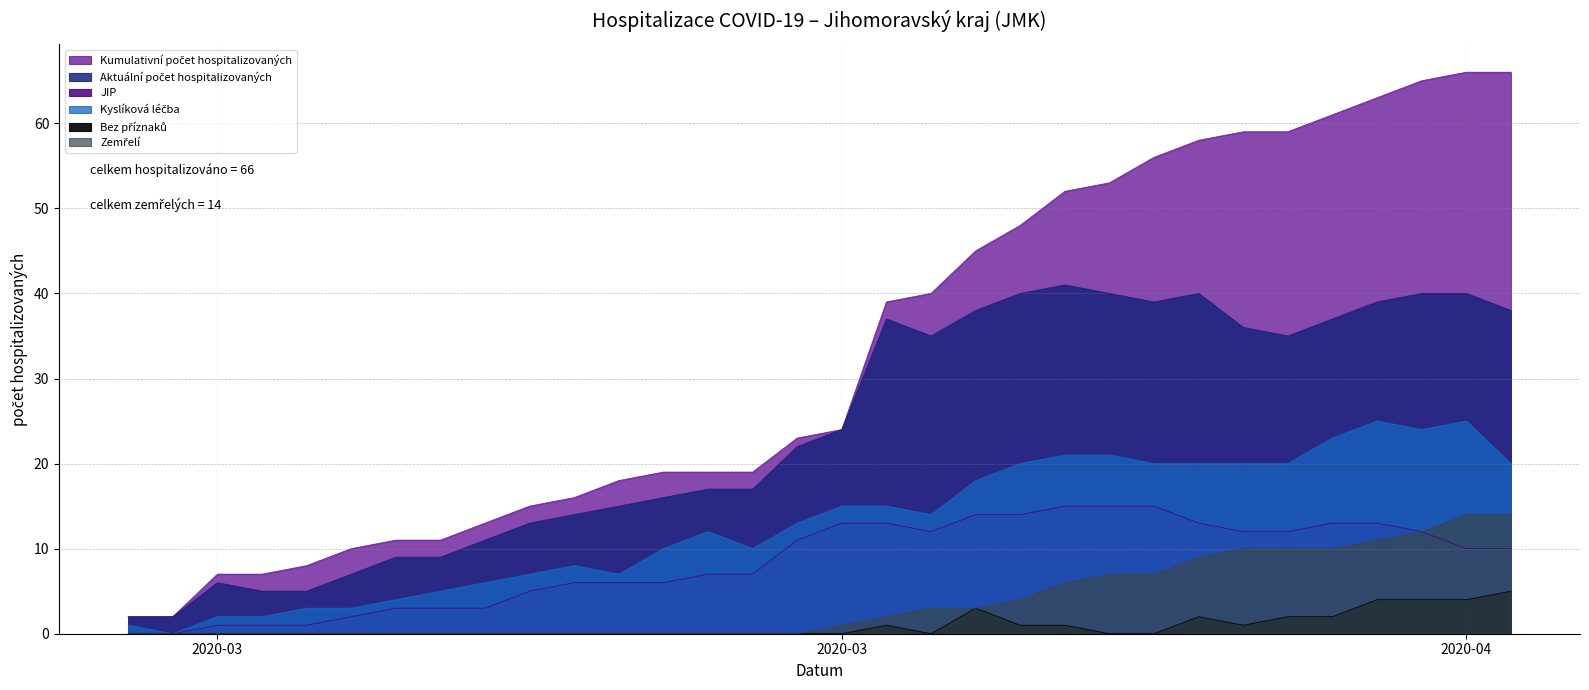

What is the sum of all Bez příznaků values?

30